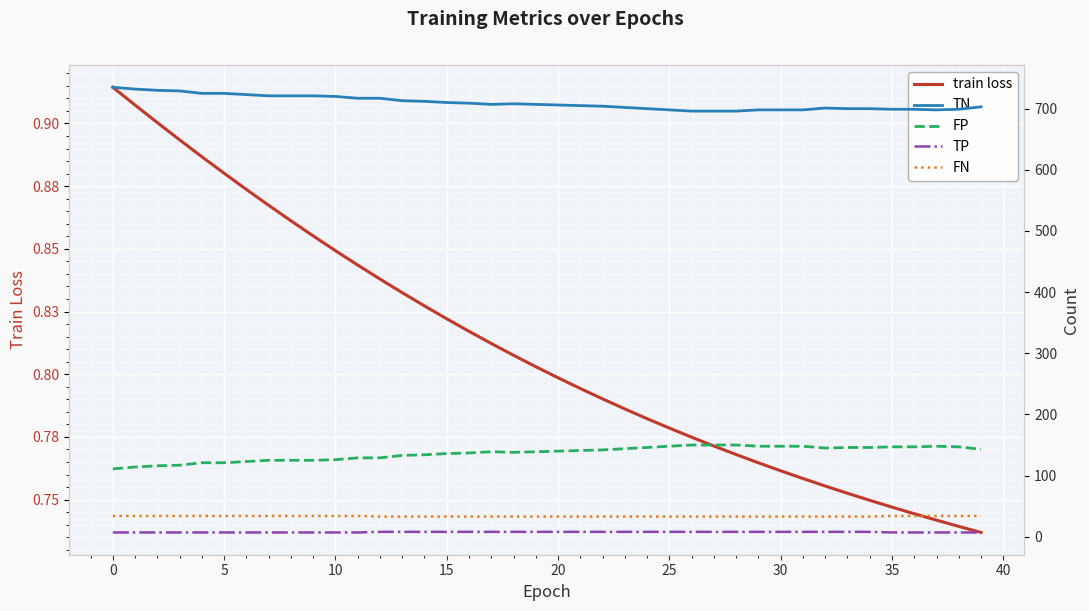

What is the lowest value of the train loss series?

0.7